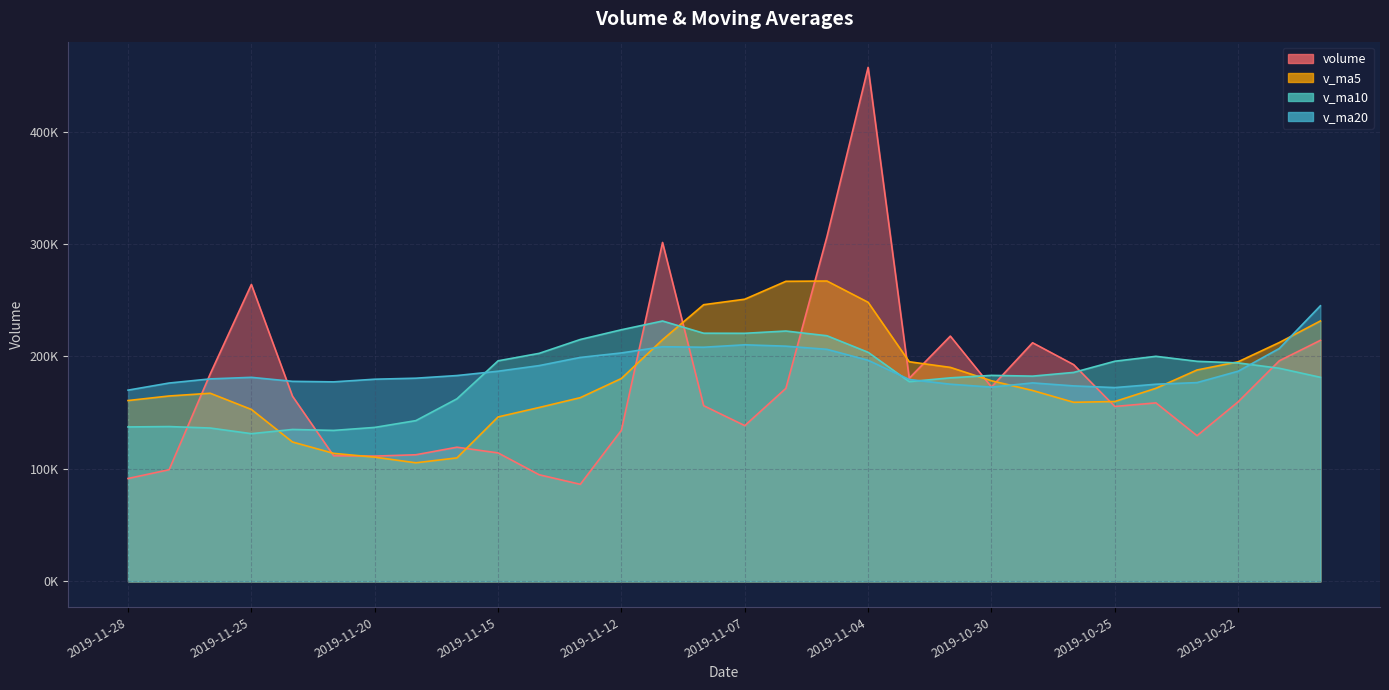

Which series changed the most between 2019-11-20 and 2019-10-28?

volume